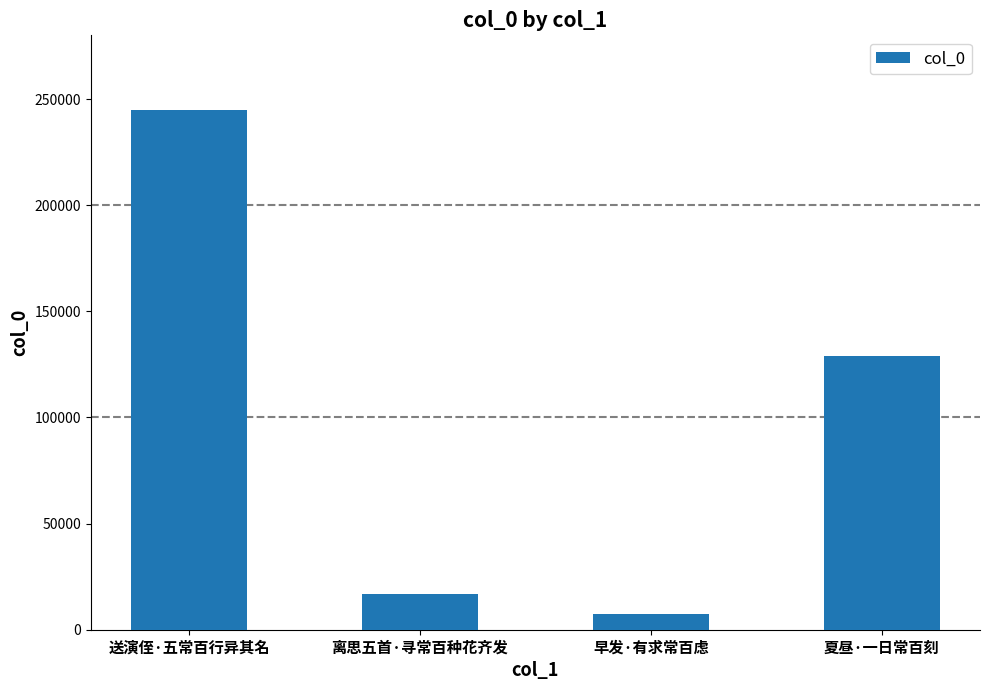

How many data points are less than 128865?

2